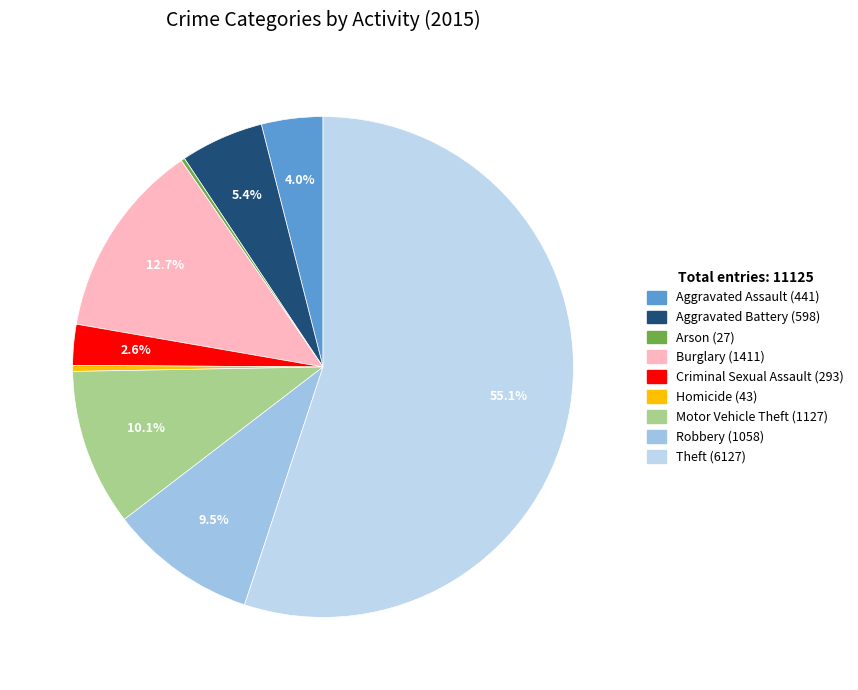

To the nearest percent, what portion does Aggravated Assault represent?

4%